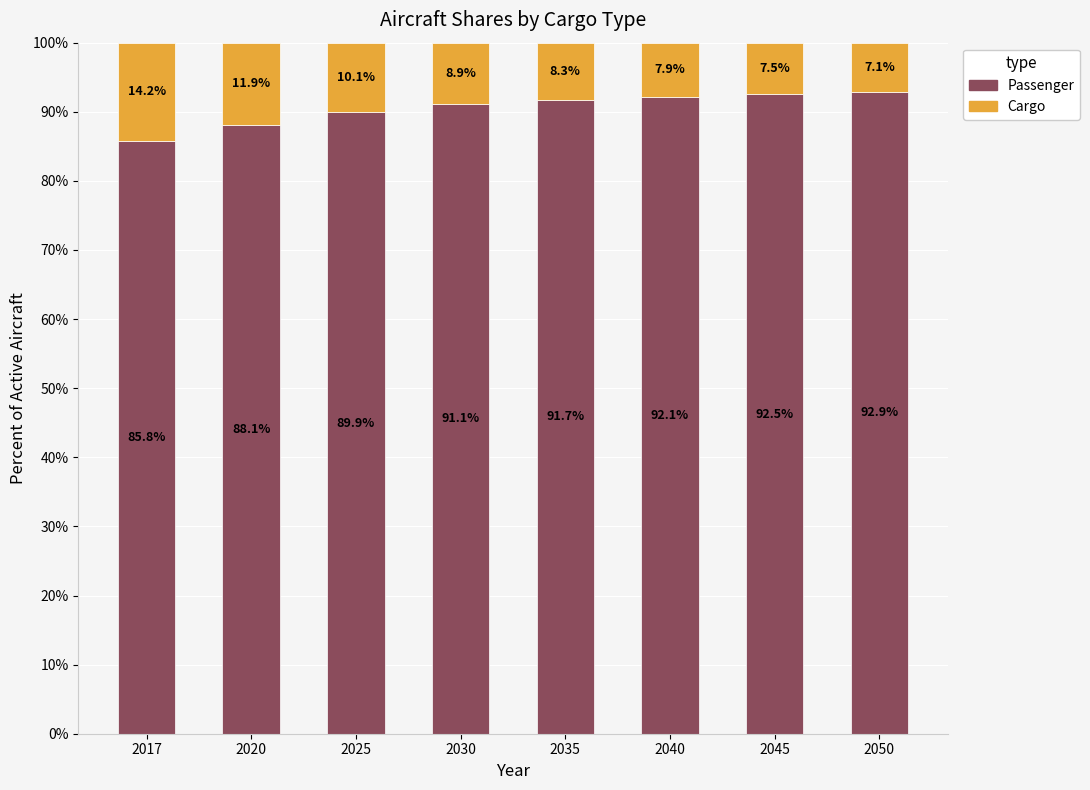

What are all the series names shown in the legend?

Passenger, Cargo